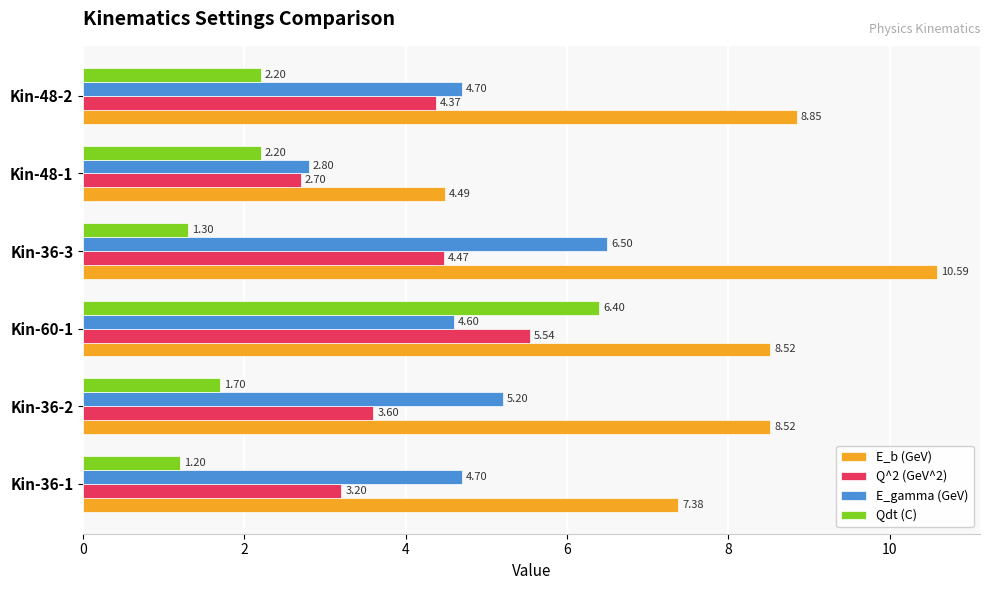

Which series has the largest total across all categories?

E_b (GeV)